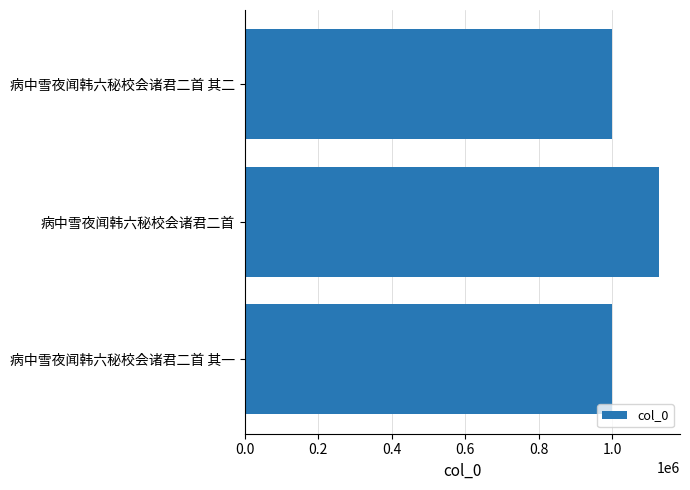

The chart shows a value of 1127459 at 病中雪夜闻韩六秘校会诸君二首. True or false?

True